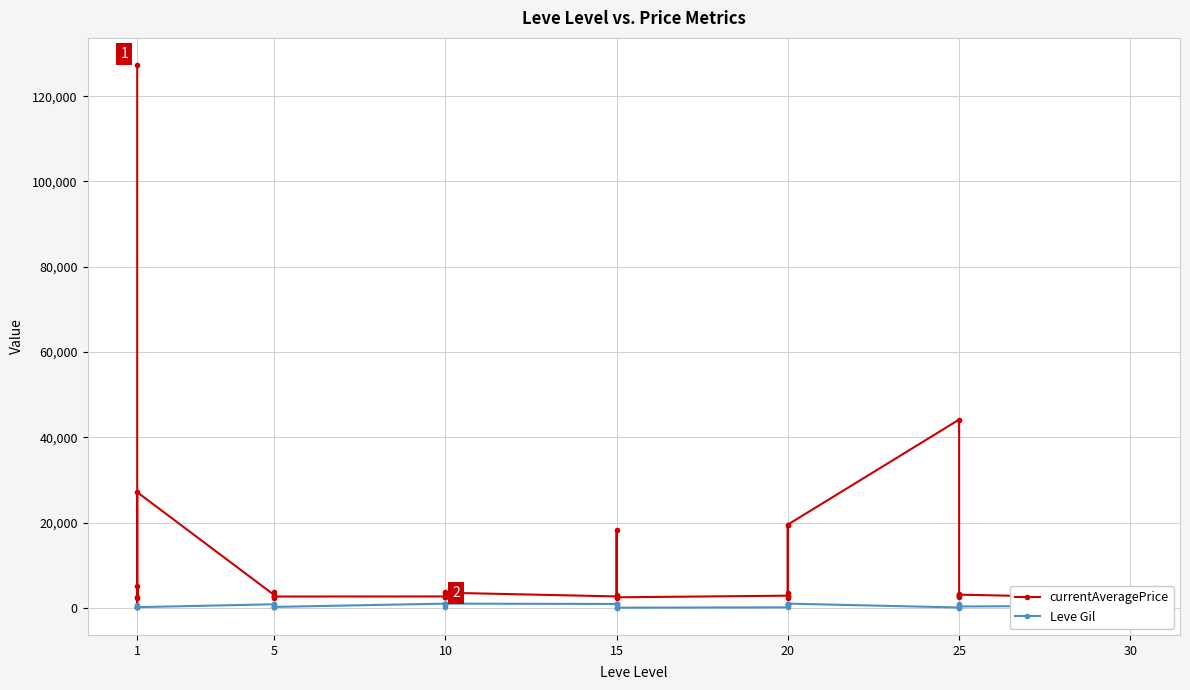

Is it true that Leve Gil equals 267.3 at 1?

False